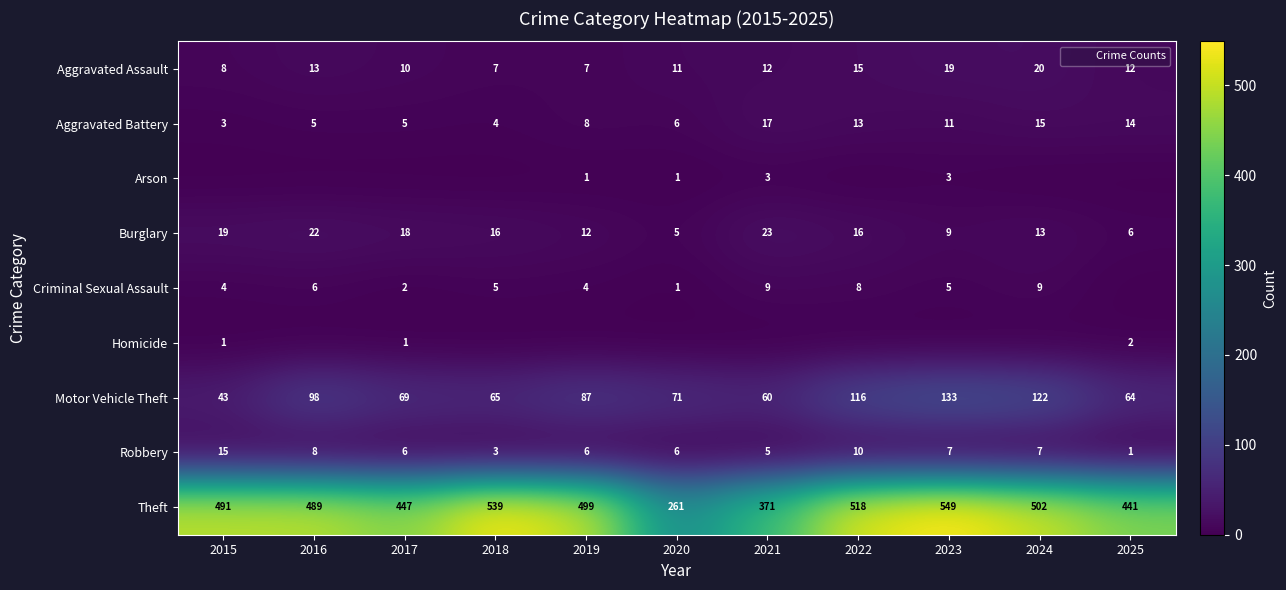

Between 2016 and 2022, which is larger?

2022